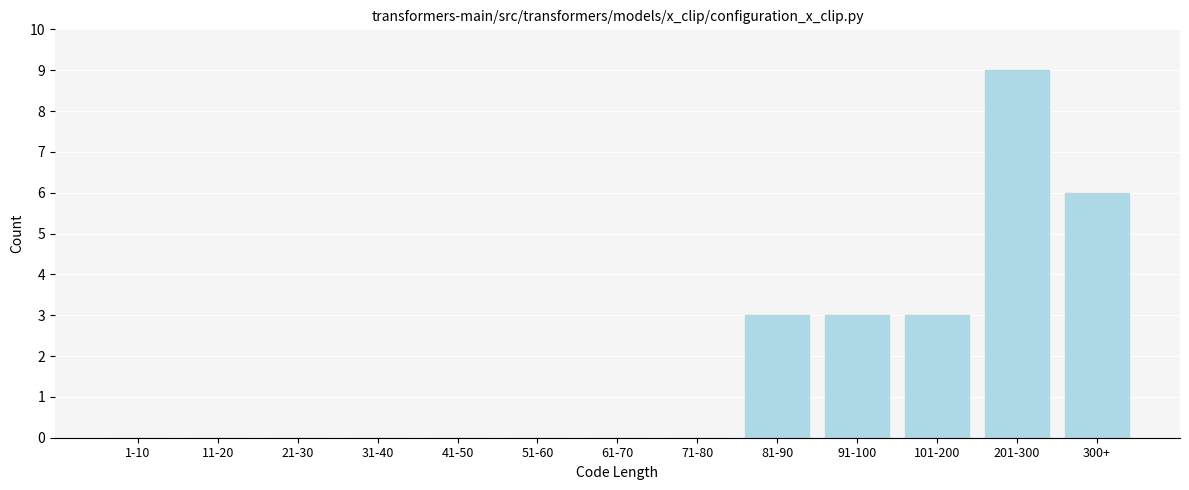

Reading left to right, extract all data points from this chart.

1-10=0	11-20=0	21-30=0	31-40=0	41-50=0	51-60=0	61-70=0	71-80=0	81-90=3	91-100=3	101-200=3	201-300=9	300+=6